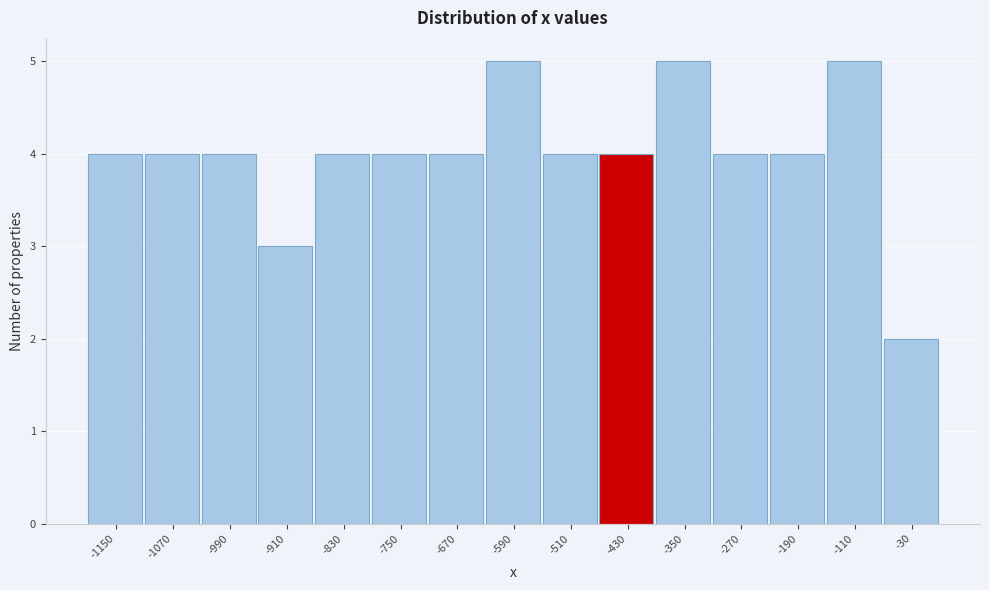

Reading left to right, list all the values displayed in this chart.

-1150=4	-1070=4	-990=4	-910=3	-830=4	-750=4	-670=4	-590=5	-510=4	-430=4	-350=5	-270=4	-190=4	-110=5	-30=2